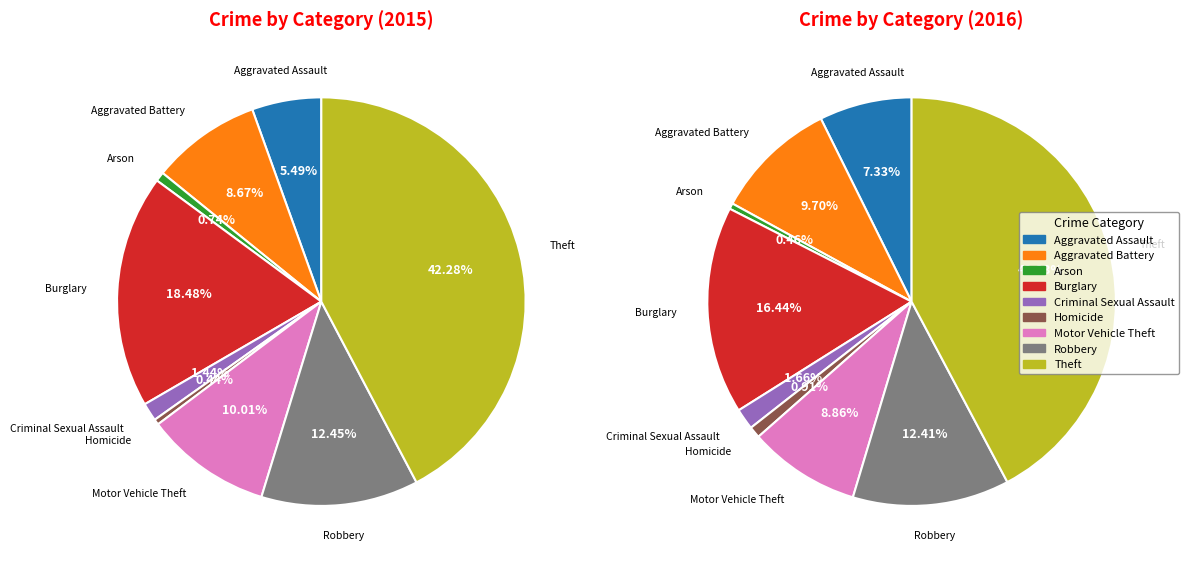

To the nearest percent, what is the difference between the Arson and Criminal Sexual Assault slice percentages?

1%